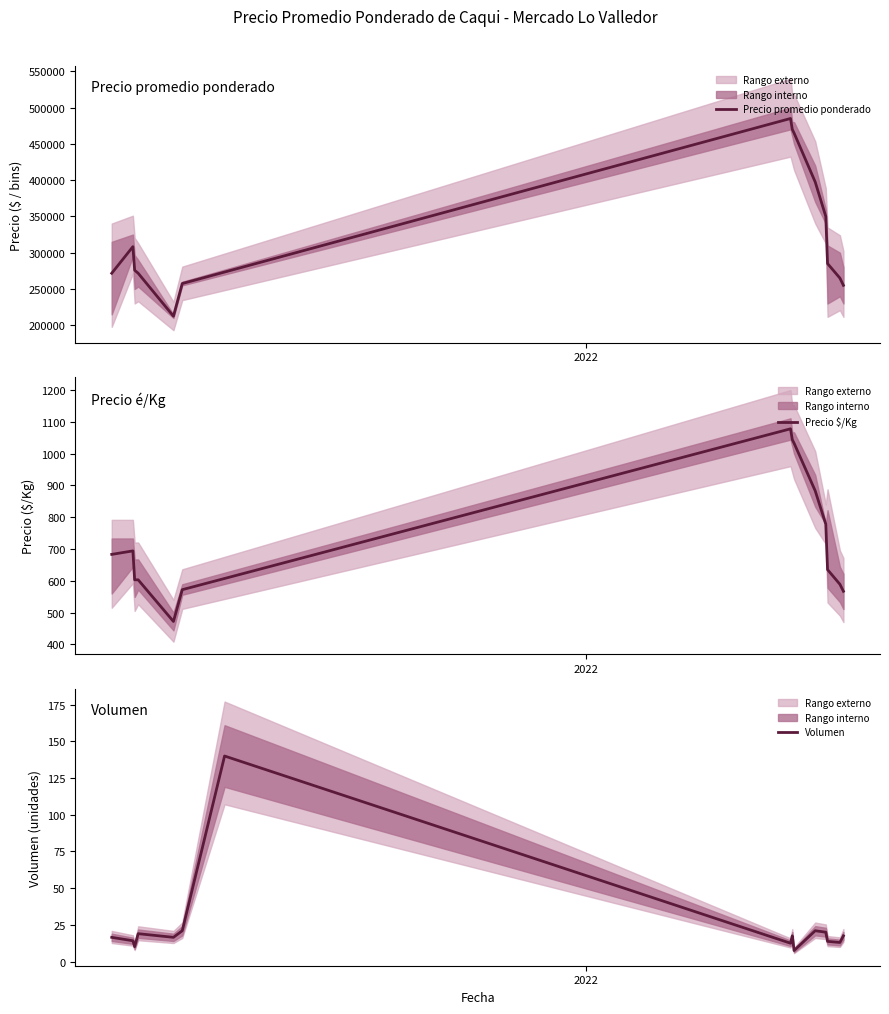

How many interior local peaks does the Precio máximo series have?

3